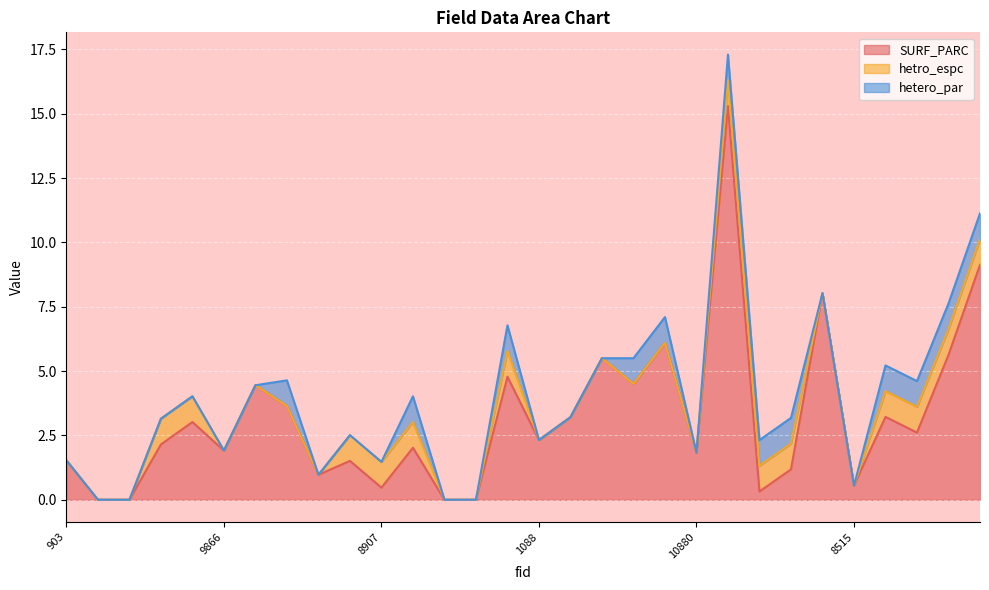

True or false: SURF_PARC and hetro_espc cross at least once.

True